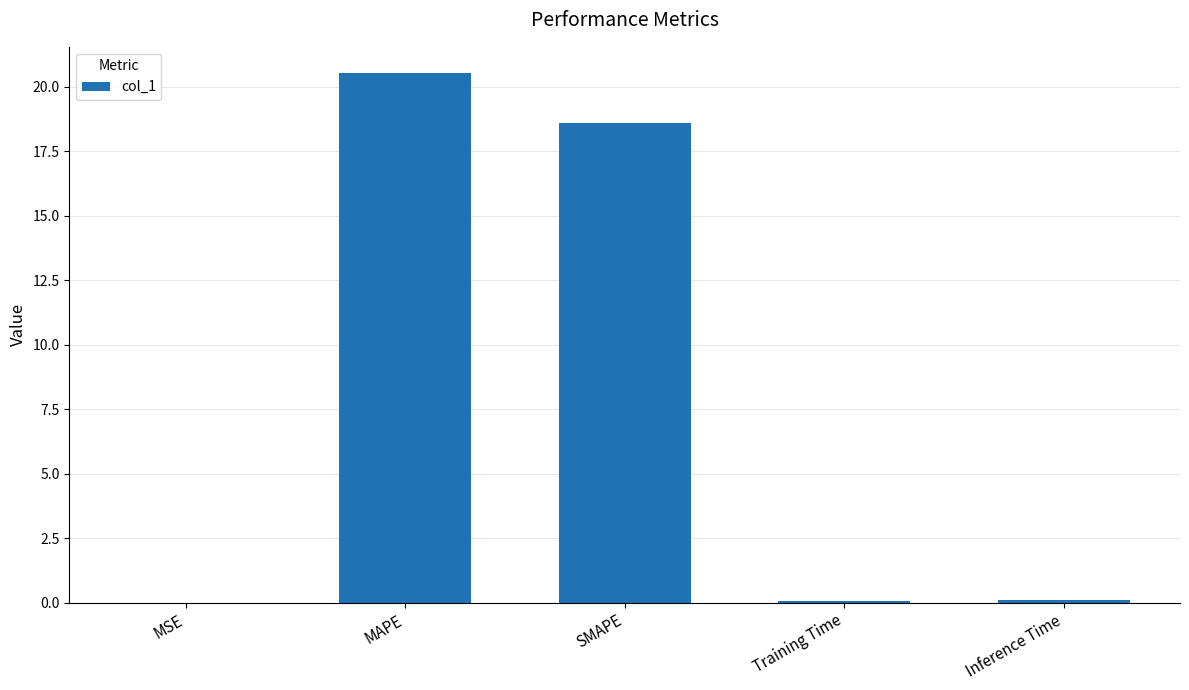

What is the sum of the values at MAPE and Training Time?

20.6